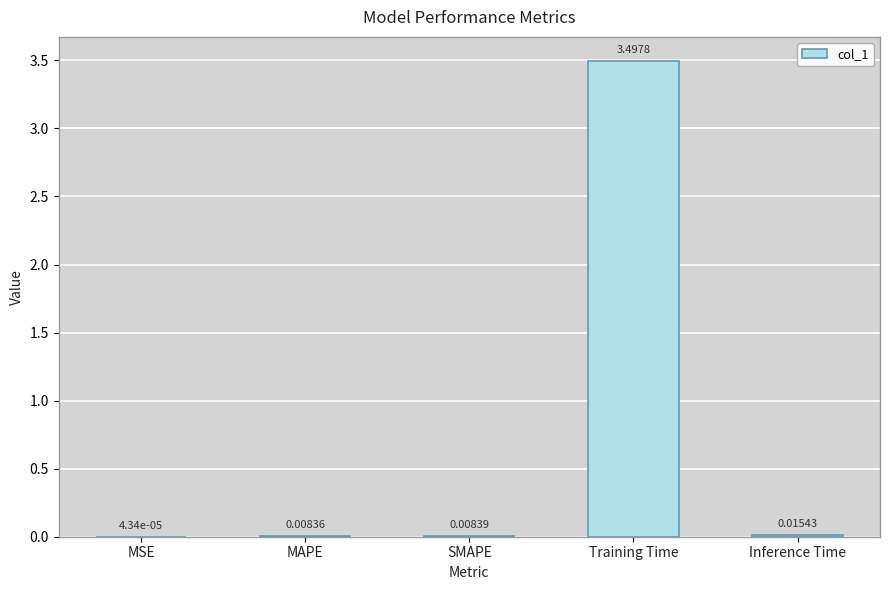

Count the number of data series in this chart.

1